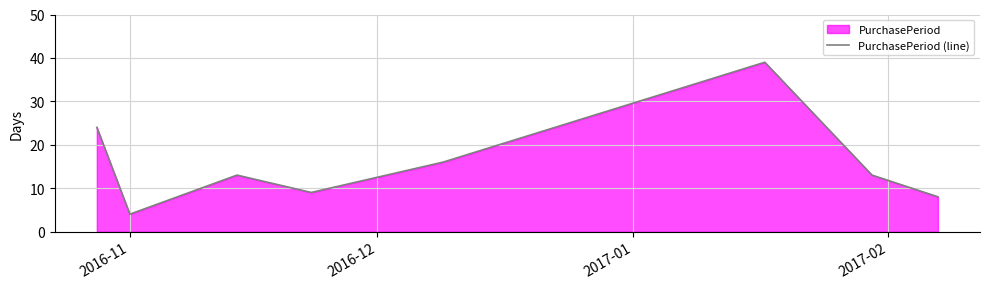

How many interior local valleys (lower than both neighbors) does the data have?

2